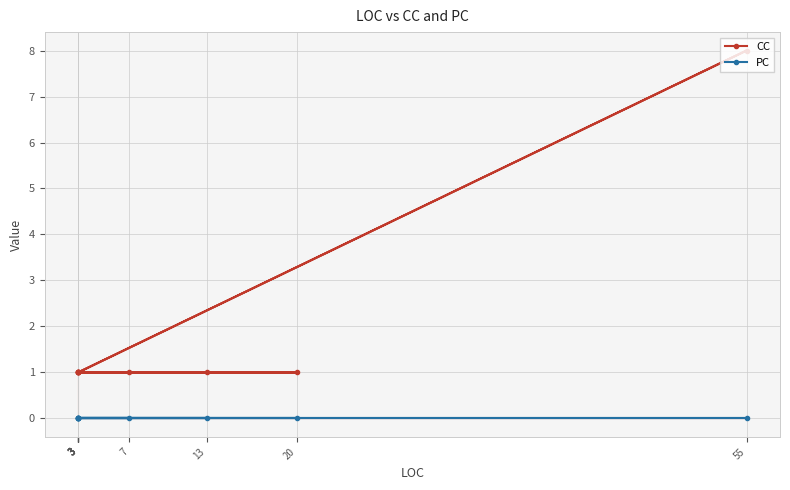

Is it true that CC equals 1 at 3?

True